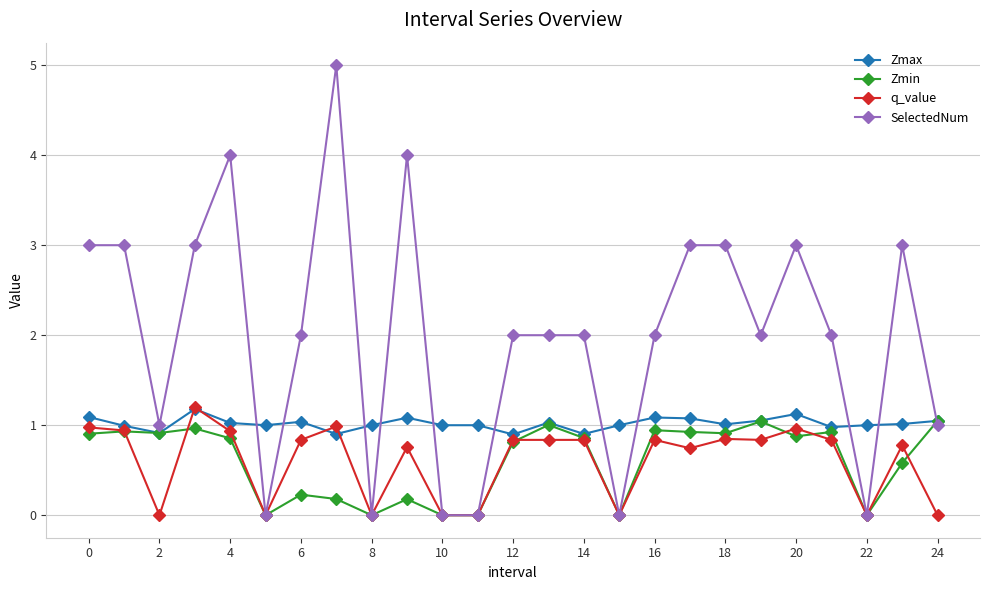

What is the lowest value of the Zmax series?

0.9